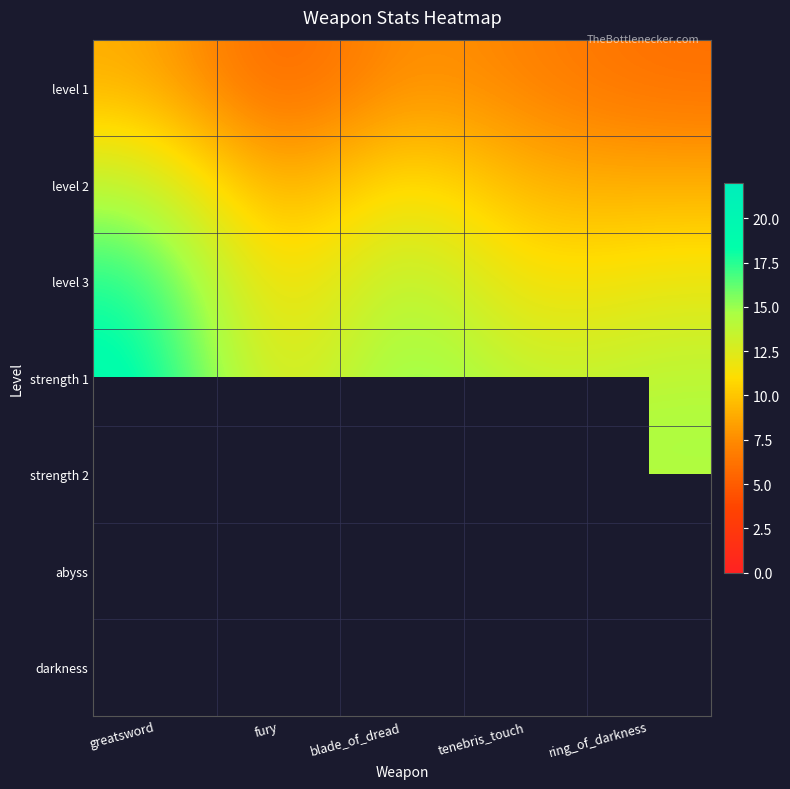

What is the difference between the second highest and second lowest values in the level 3 series?

4.0